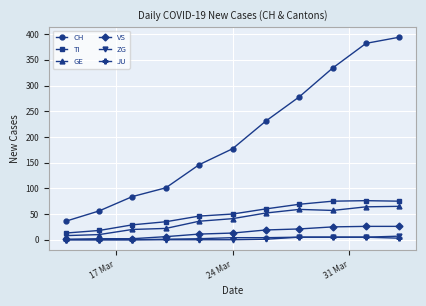

True or false: CH has more than 1 points higher than both neighbors.

False